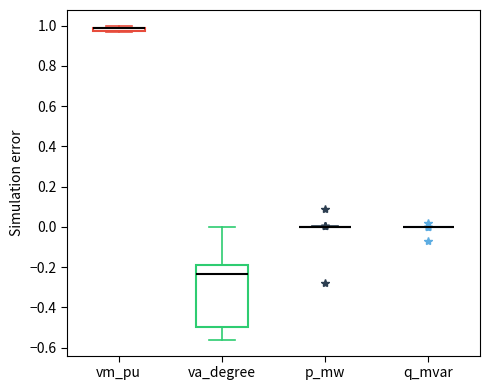

Comparing the boxes themselves (not the whiskers), which one is the tallest?

va_degree